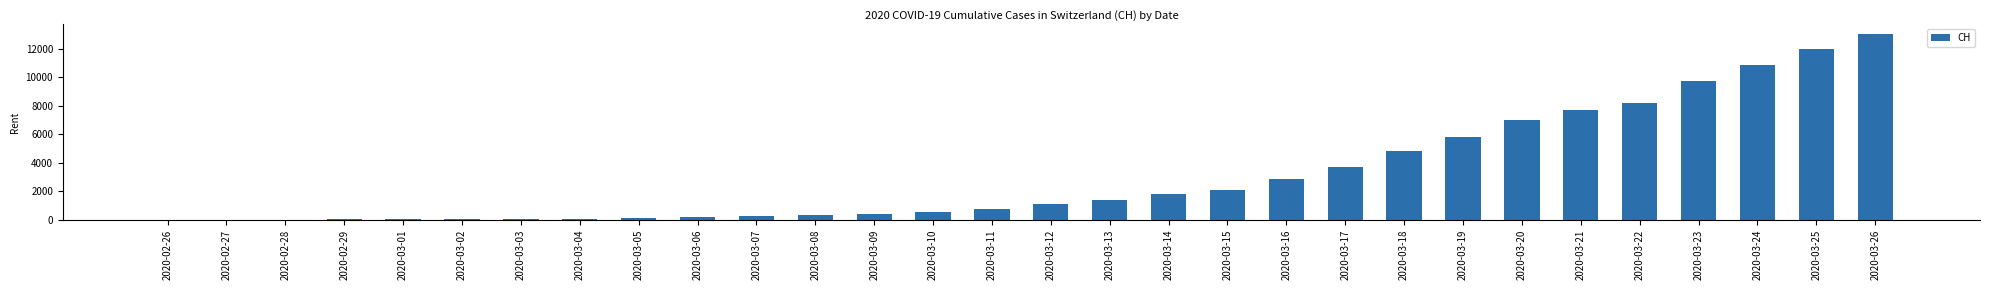

The value at 2020-03-22 is 11374. True or false?

False